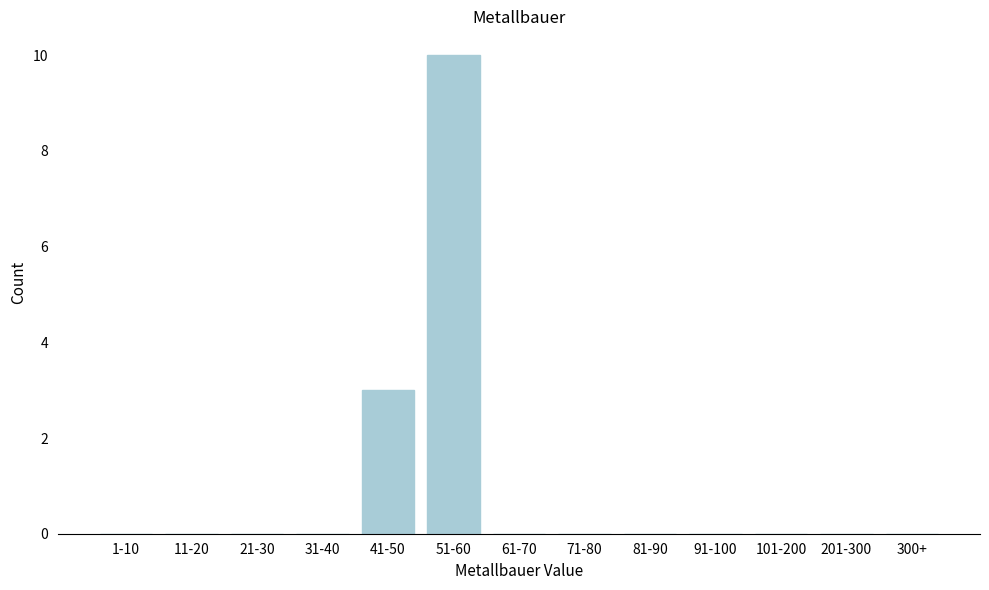

Reading right to left, transcribe all the data shown in this chart.

300+=0	201-300=0	101-200=0	91-100=0	81-90=0	71-80=0	61-70=0	51-60=10	41-50=3	31-40=0	21-30=0	11-20=0	1-10=0